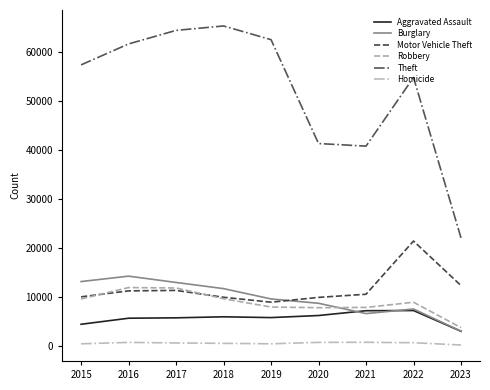

True or false: Theft has a value of 54783 at 2022.

True